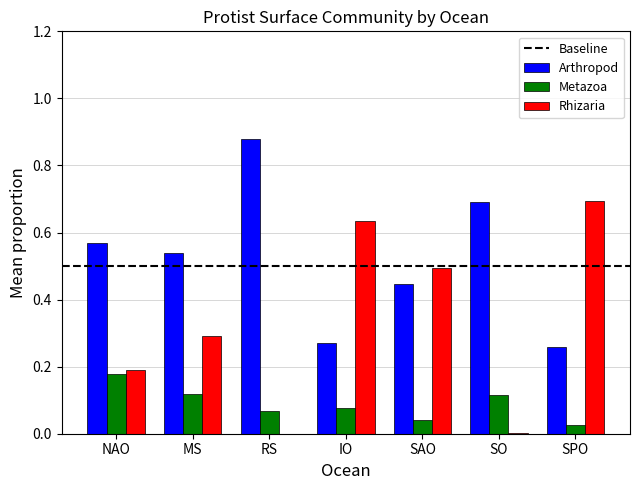

What is the sum of all Rhizaria values?

2.3